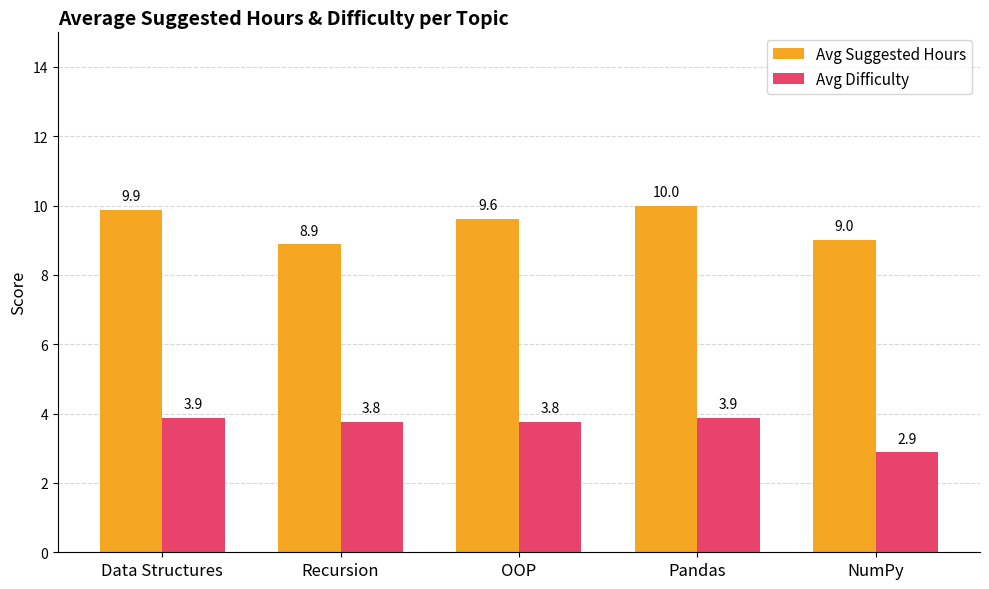

What is the difference between the second highest and minimum values in the Avg Difficulty series?

1.0